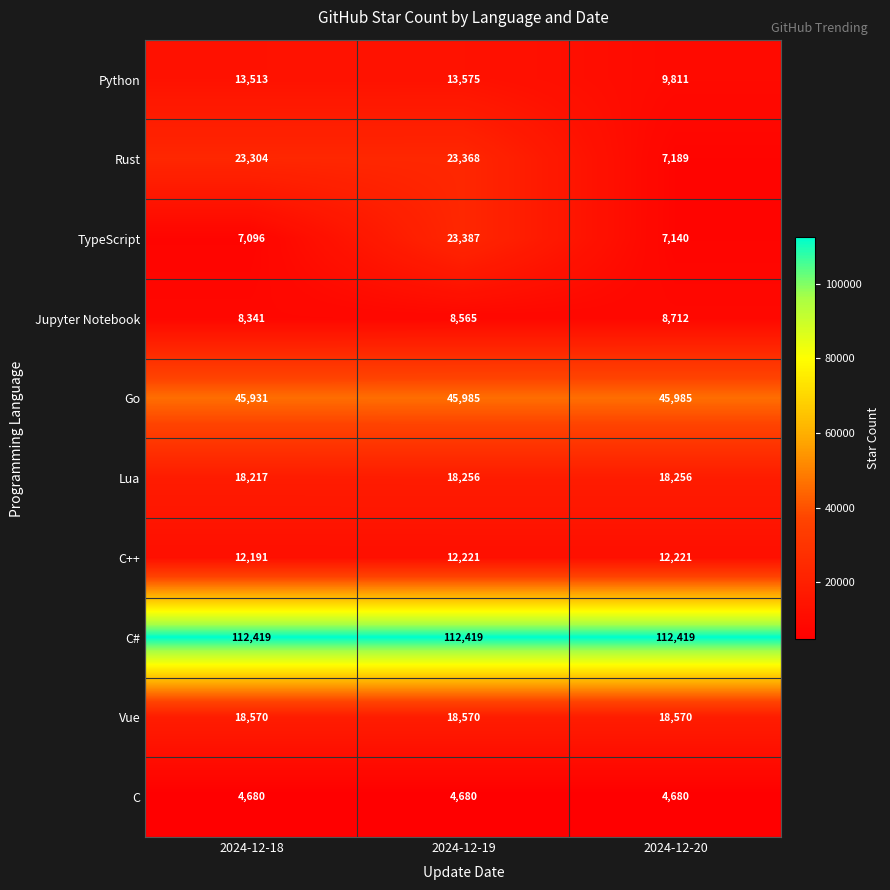

Reading right to left, what are all the values shown in this chart?

Python: 2024-12-20=9811	2024-12-19=13575	2024-12-18=13513
Rust: 2024-12-20=7189	2024-12-19=23368	2024-12-18=23304
TypeScript: 2024-12-20=7140	2024-12-19=23387	2024-12-18=7096
Jupyter Notebook: 2024-12-20=8712	2024-12-19=8565	2024-12-18=8341
Go: 2024-12-20=45985	2024-12-19=45985	2024-12-18=45931
Lua: 2024-12-20=18256	2024-12-19=18256	2024-12-18=18217
C++: 2024-12-20=12221	2024-12-19=12221	2024-12-18=12191
C#: 2024-12-20=112419	2024-12-19=112419	2024-12-18=112419
Vue: 2024-12-20=18570	2024-12-19=18570	2024-12-18=18570
C: 2024-12-20=4680	2024-12-19=4680	2024-12-18=4680